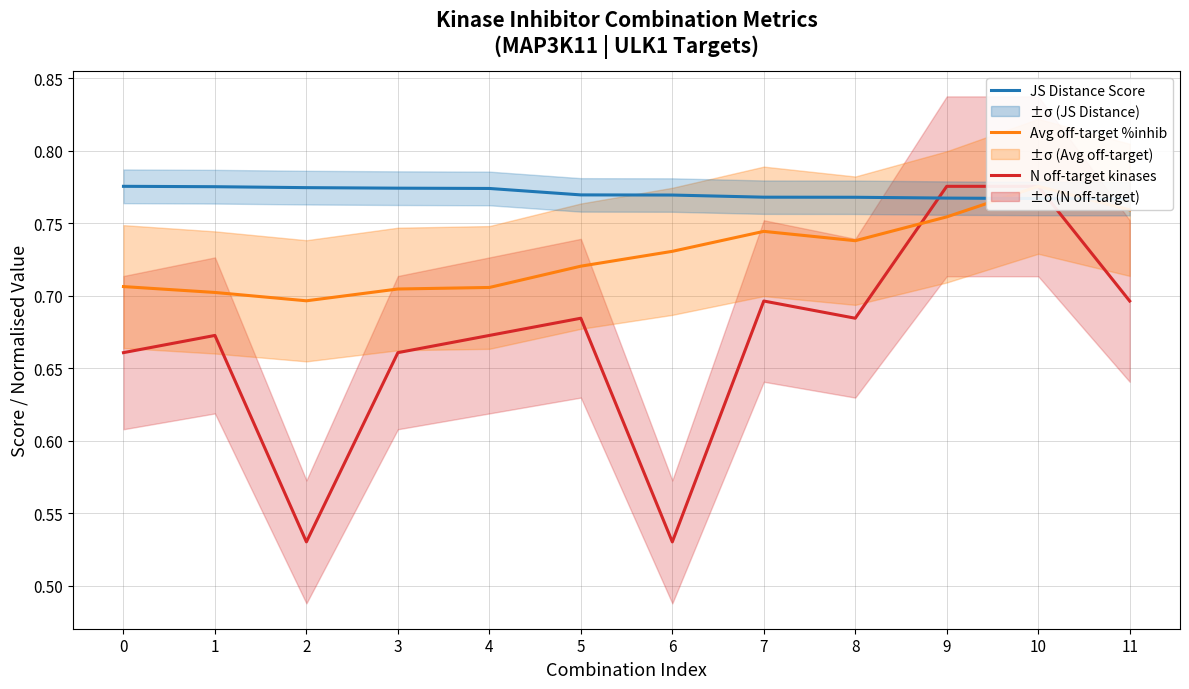

Is it true that N off-target kinases equals 0.3 at 6?

False